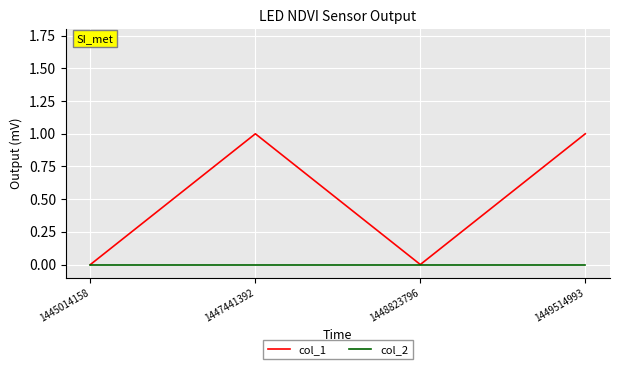

True or false: col_2 has a value of 0 at 1445014158.

True